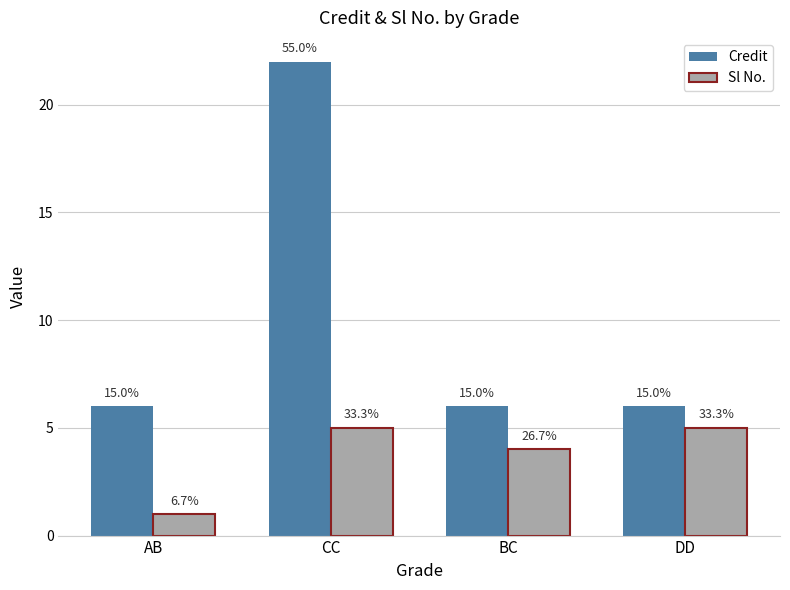

What are all the series names shown in the legend?

Credit, Sl No.